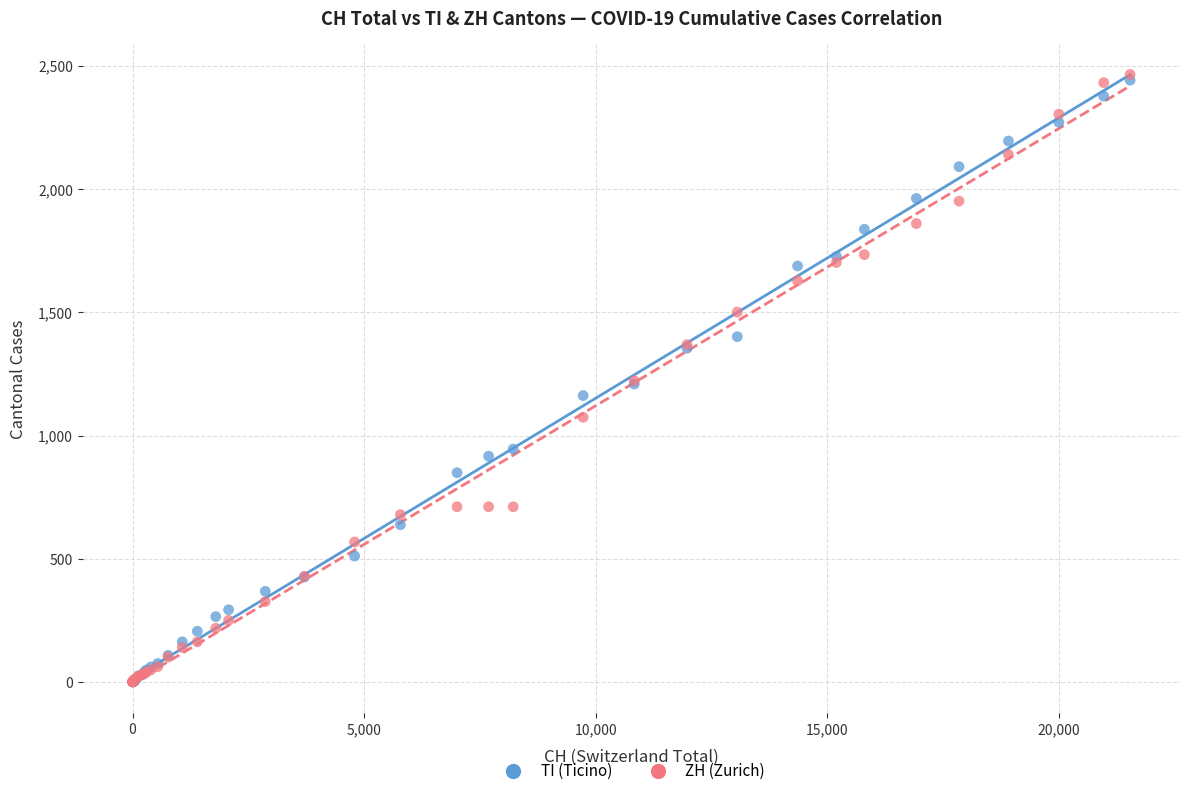

Which series has the largest Y range (max minus min)?

ZH (Zurich)